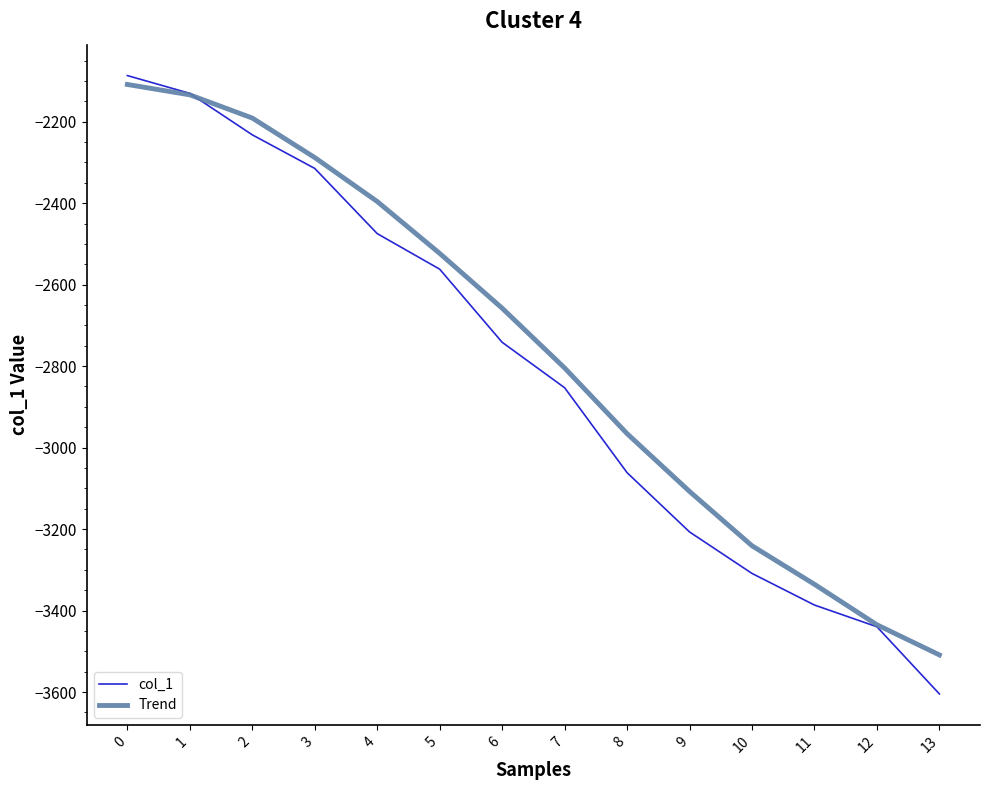

What is the minimum value for Trend?

-3509.0